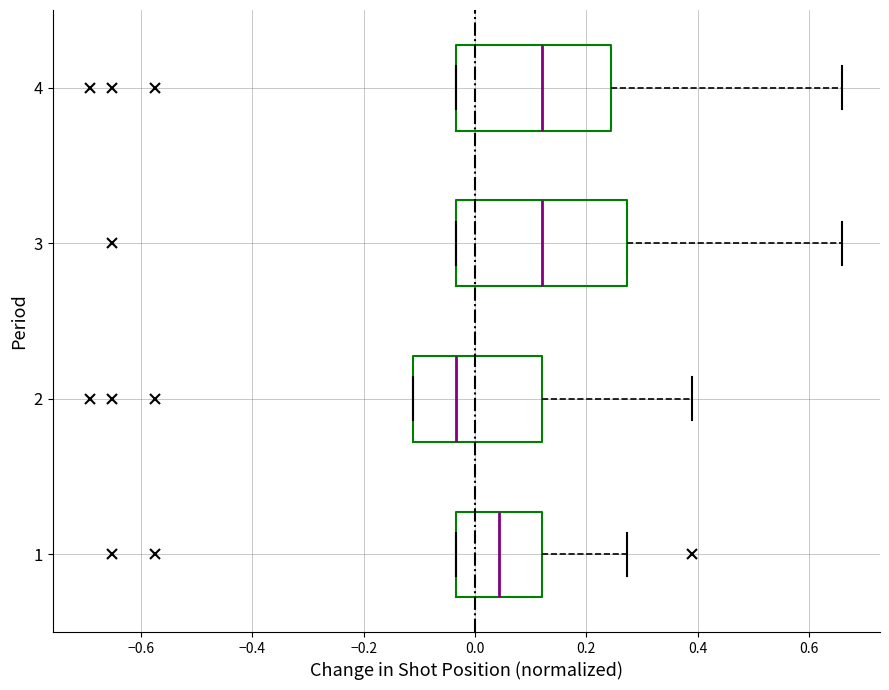

Which box is the widest, from its left edge to its right edge?

3